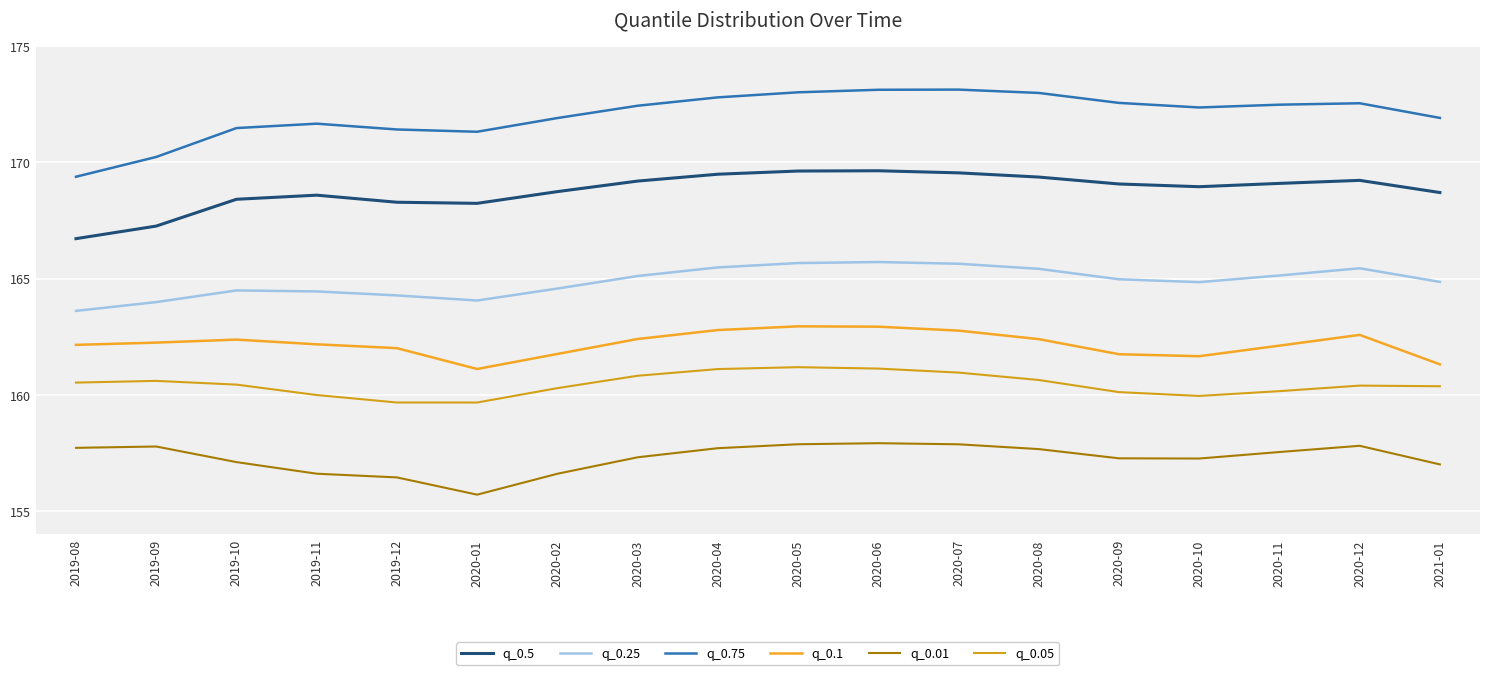

True or false: q_0.5 has a value of 238.1 at 2019-12.

False